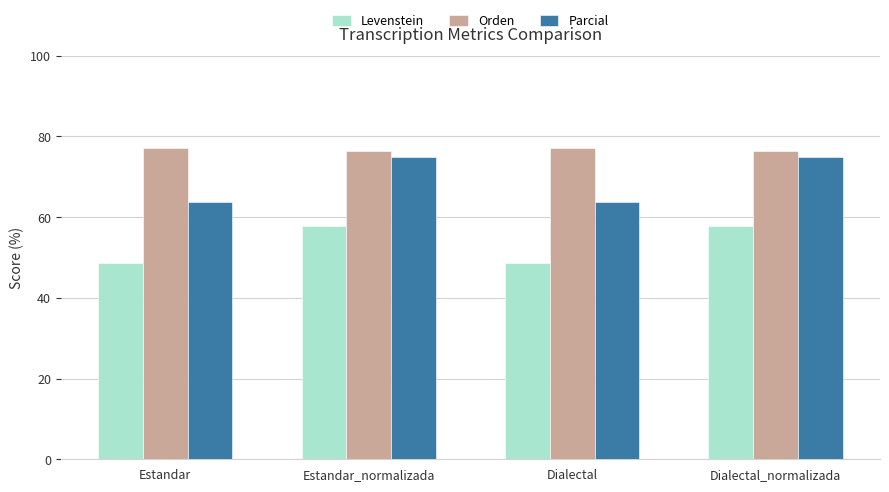

Read the Parcial value at Dialectal_normalizada.

75.0